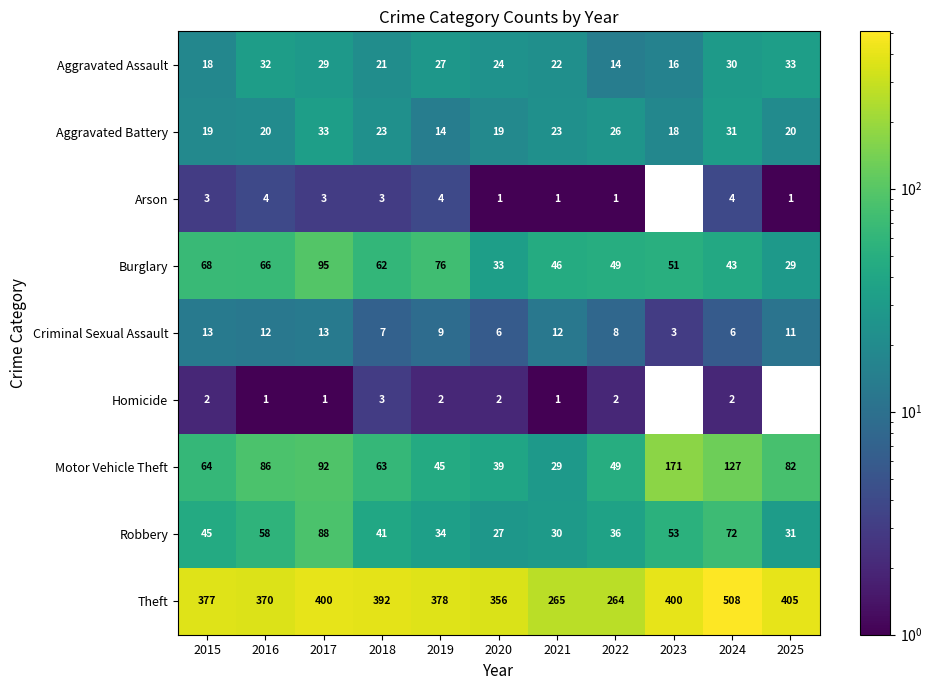

Between 2022 and 2017, which is larger?

2017